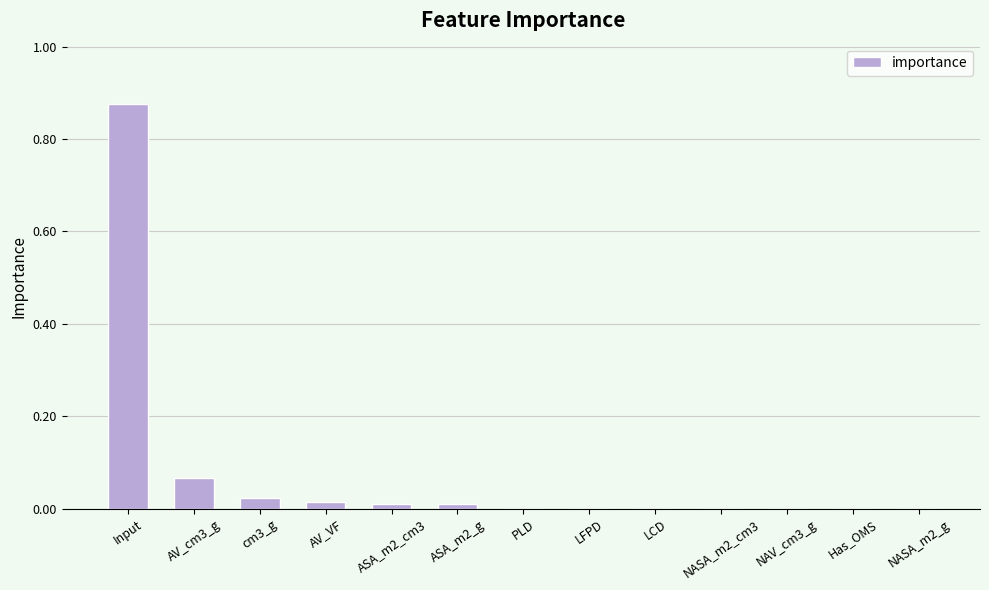

What is the sum of all values?

1.0